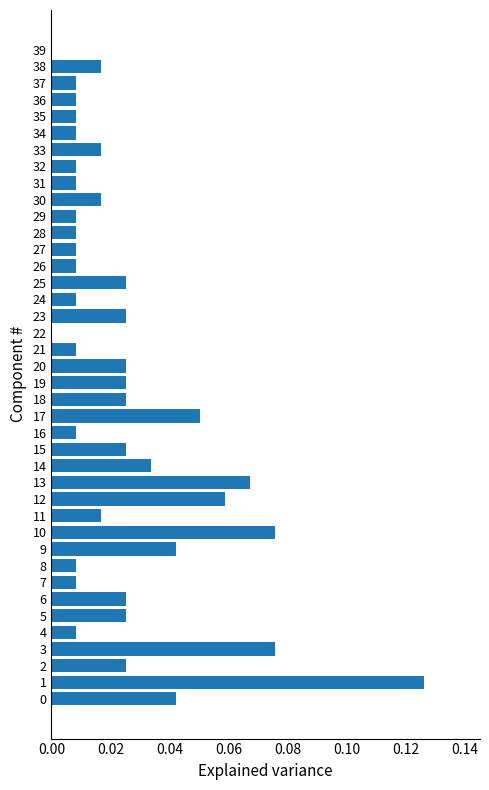

What is the sum of all values?

1.0